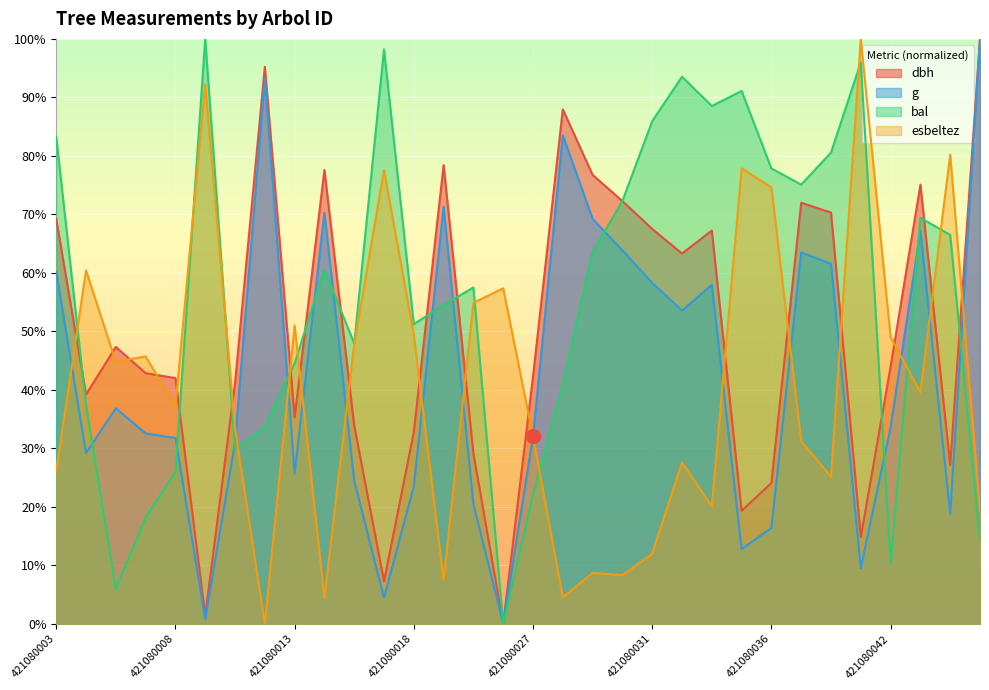

The value of bal at 421080017 is 98.2. True or false?

True